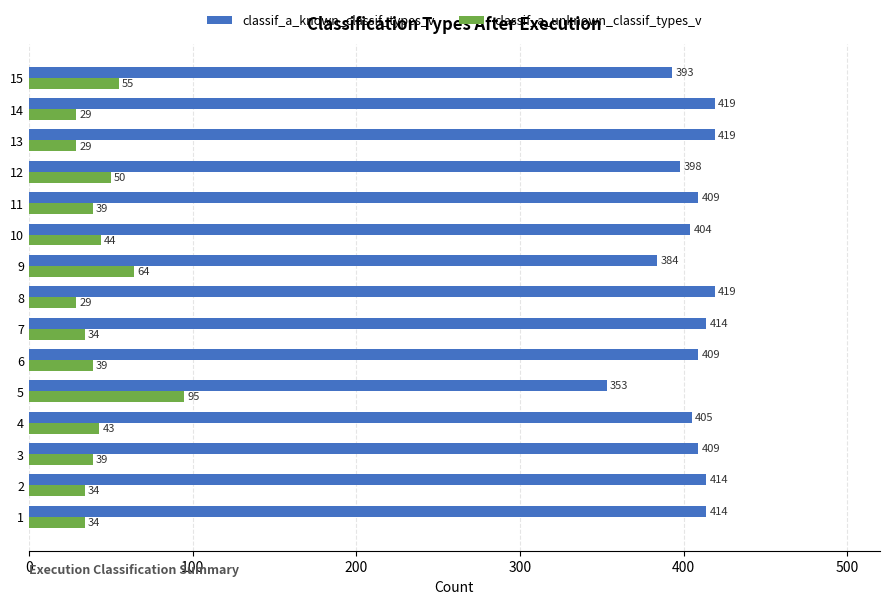

Read the classif_a_known_classif_types_v value at 15.

393